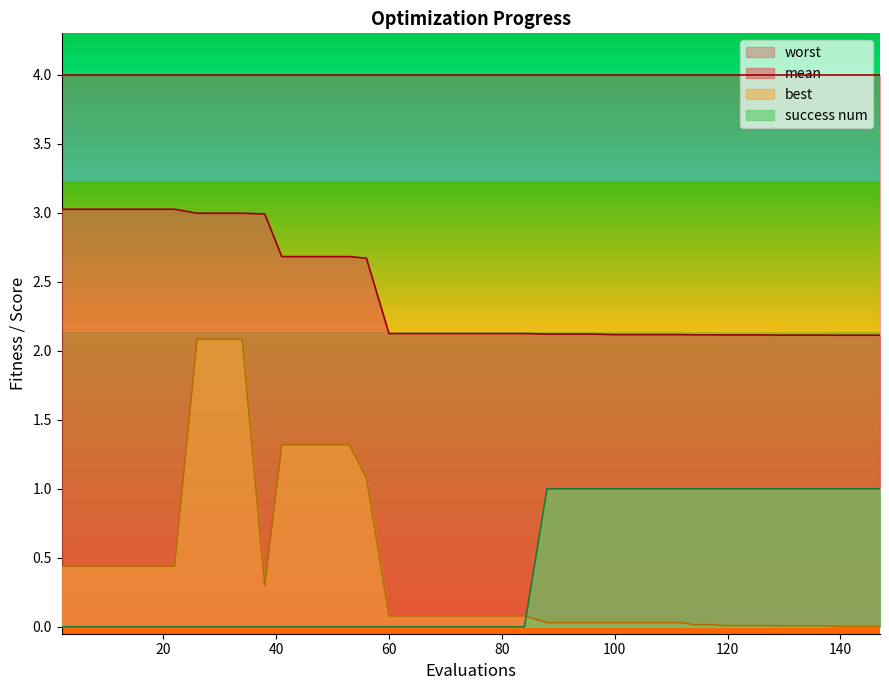

What value does the mean series have at 64?

2.1